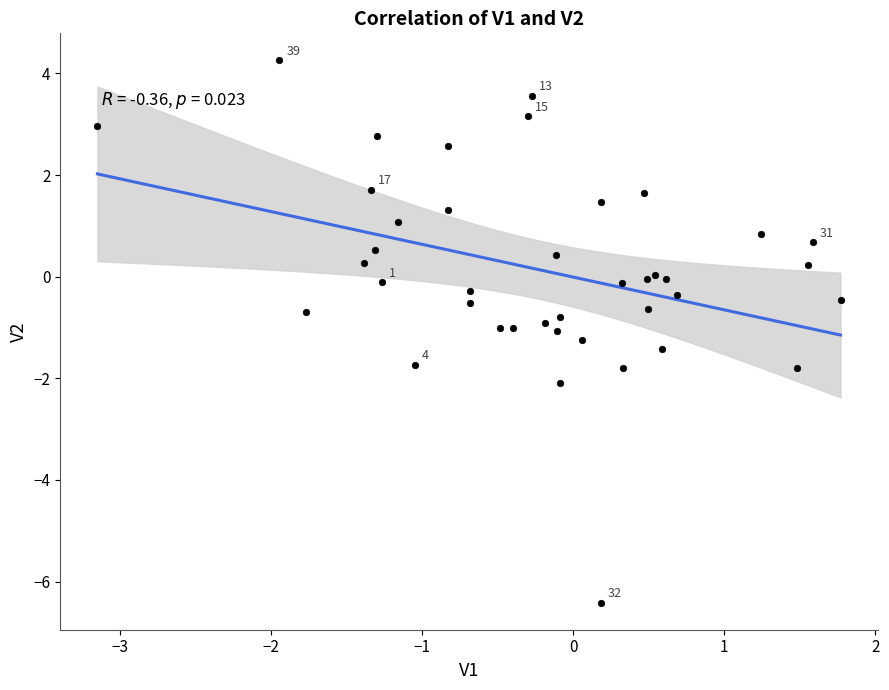

What is the range of Y values (max minus min)?

10.7